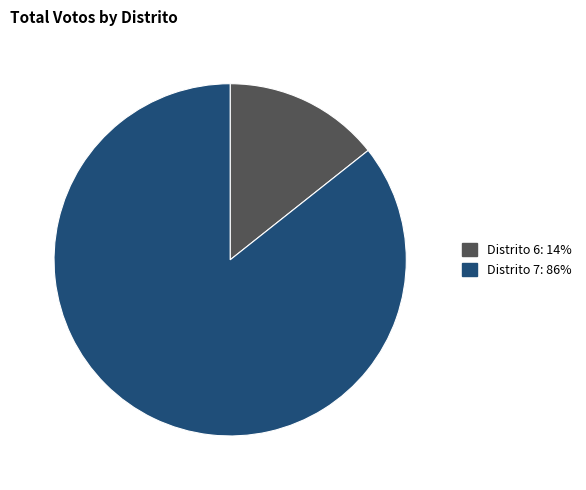

Is there any slice that represents more than half of the pie?

Yes